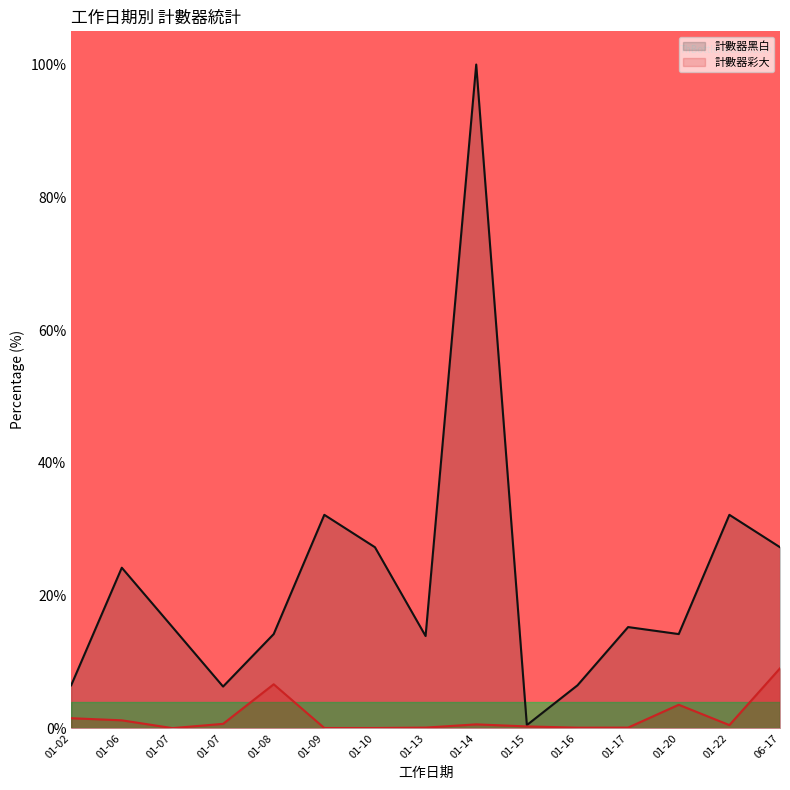

True or false: 計數器彩大 and 計數器黑白 cross at least once.

False